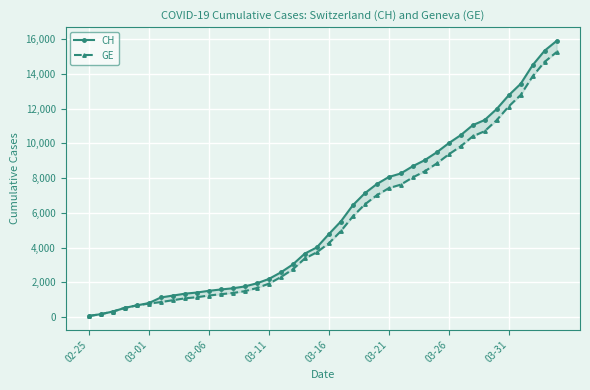

True or false: CH and GE intersect in this chart.

False